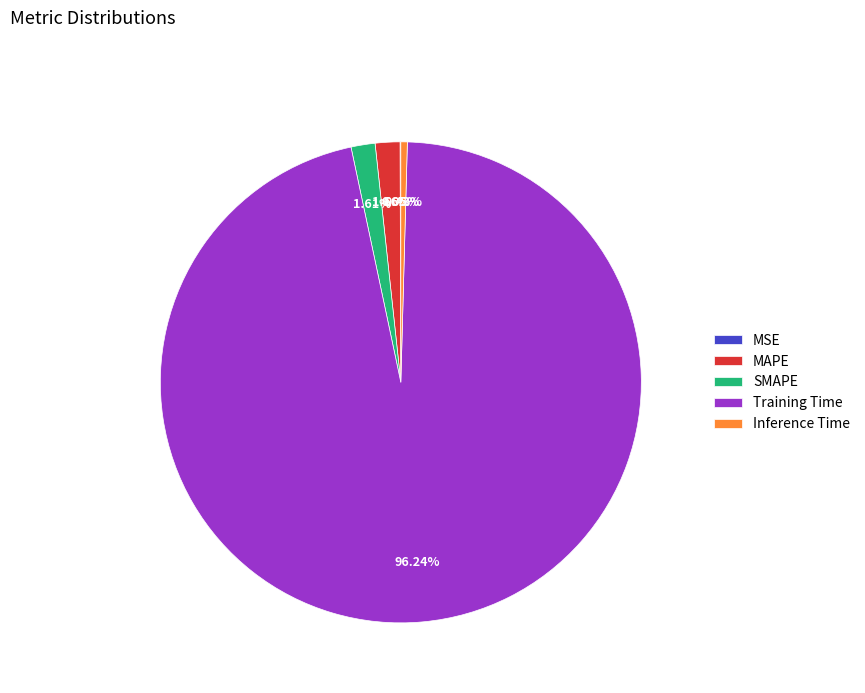

Combined, do Training Time and MAPE account for over 50%?

Yes